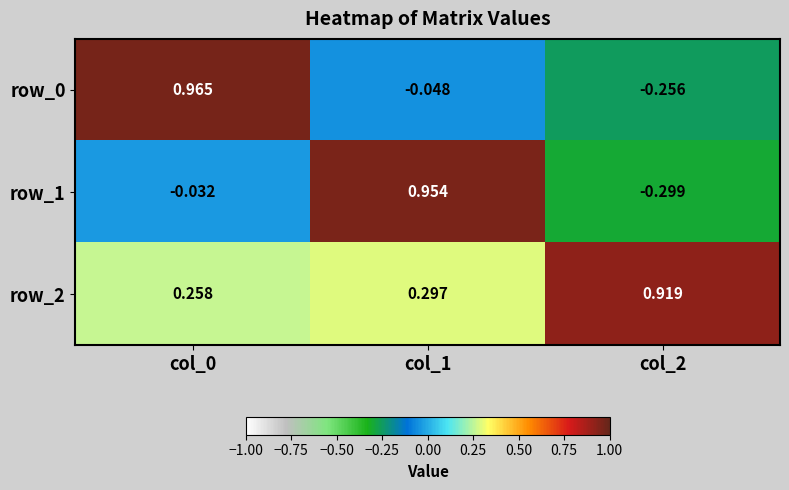

Which category has the lowest value across all series?

col_2